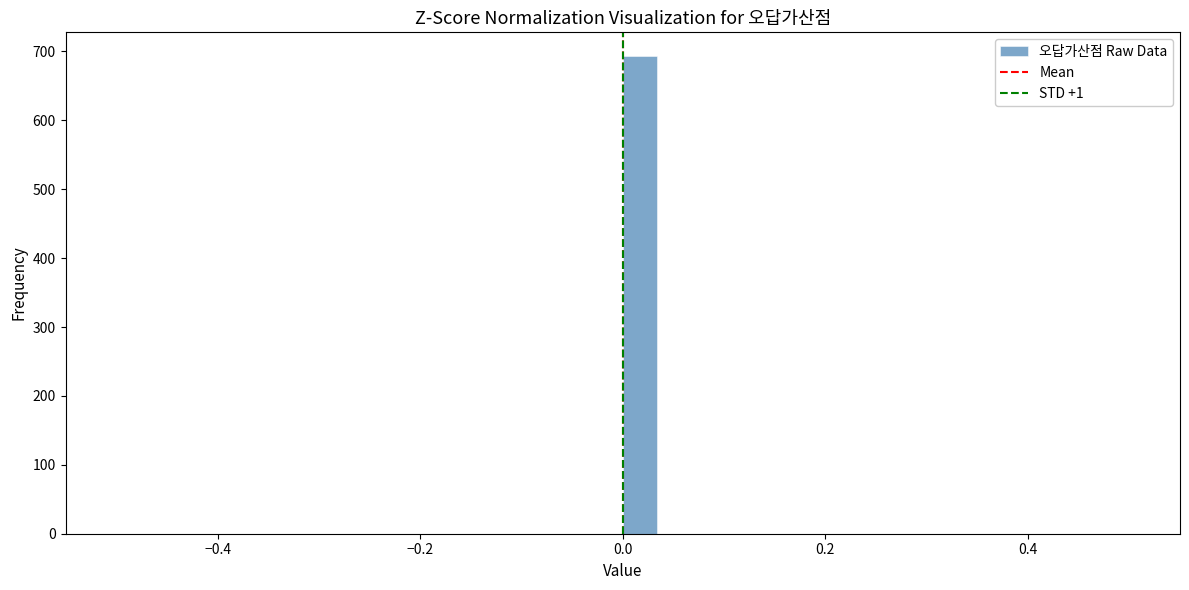

Read against the x-axis, roughly where is the centre of the tallest bar?

0.02